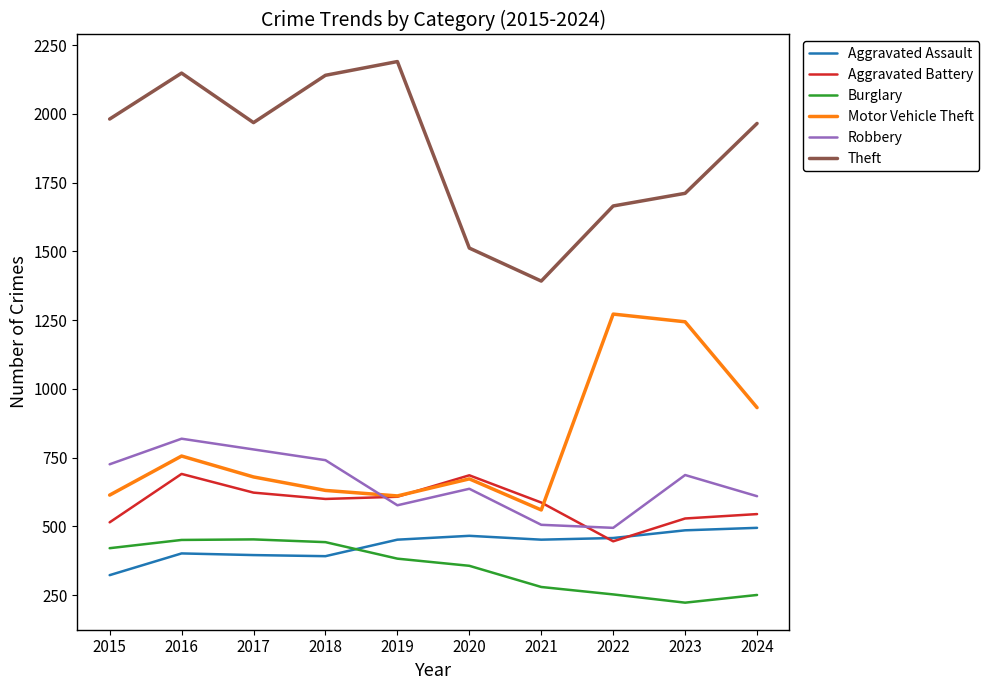

What is the lowest value of the Aggravated Assault series?

323